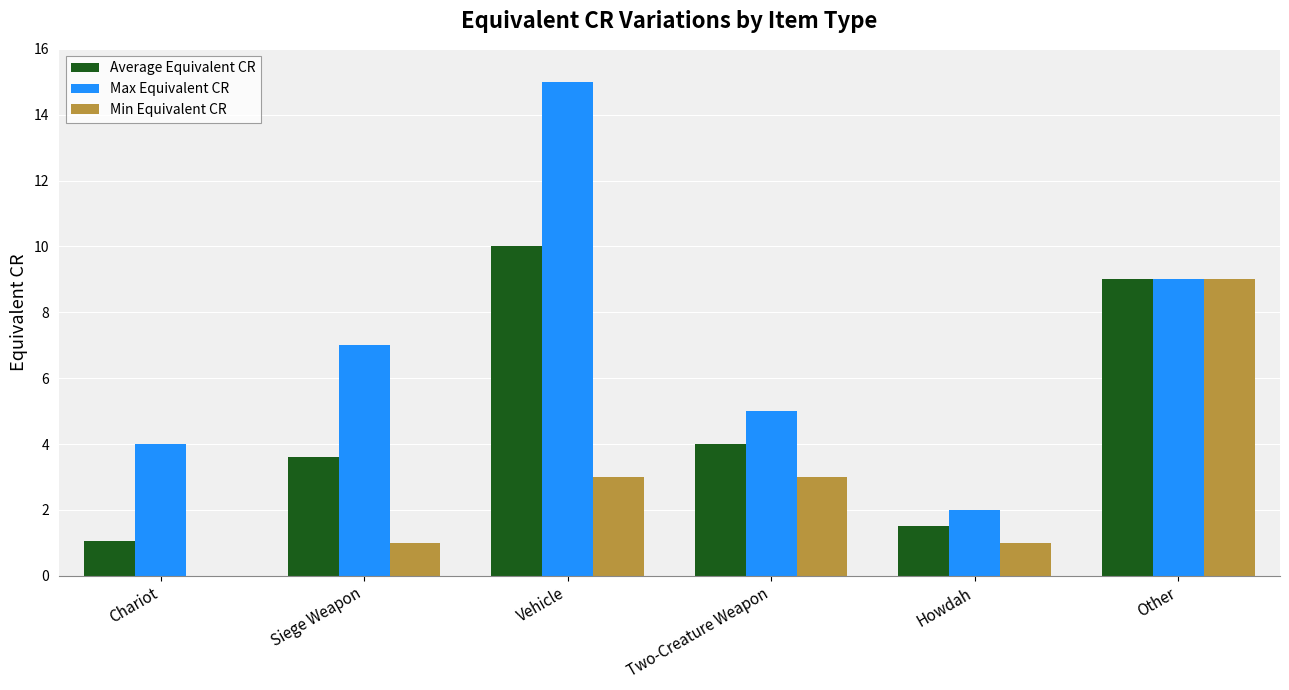

What are all the series names shown in the legend?

Average Equivalent CR, Max Equivalent CR, Min Equivalent CR